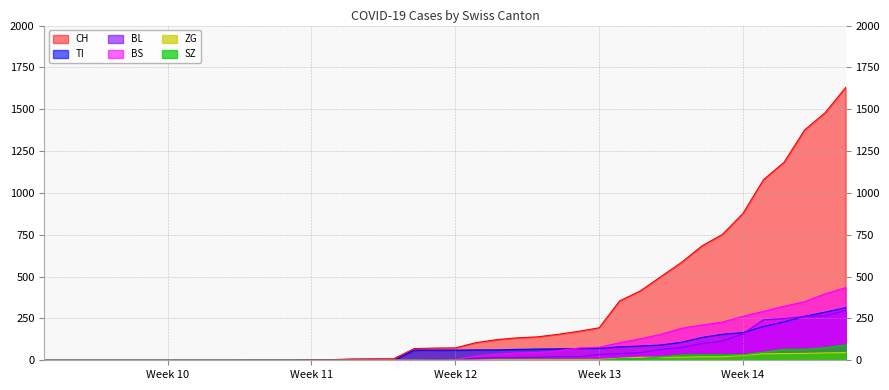

Which label corresponds to the largest value in the chart?

2020-04-04